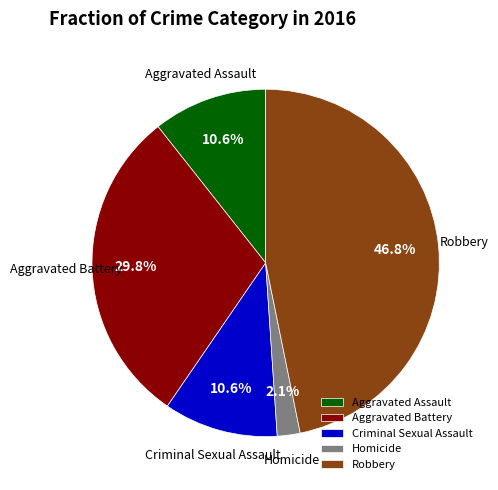

To the nearest percent, what is the difference between the largest and smallest slice percentages?

45%